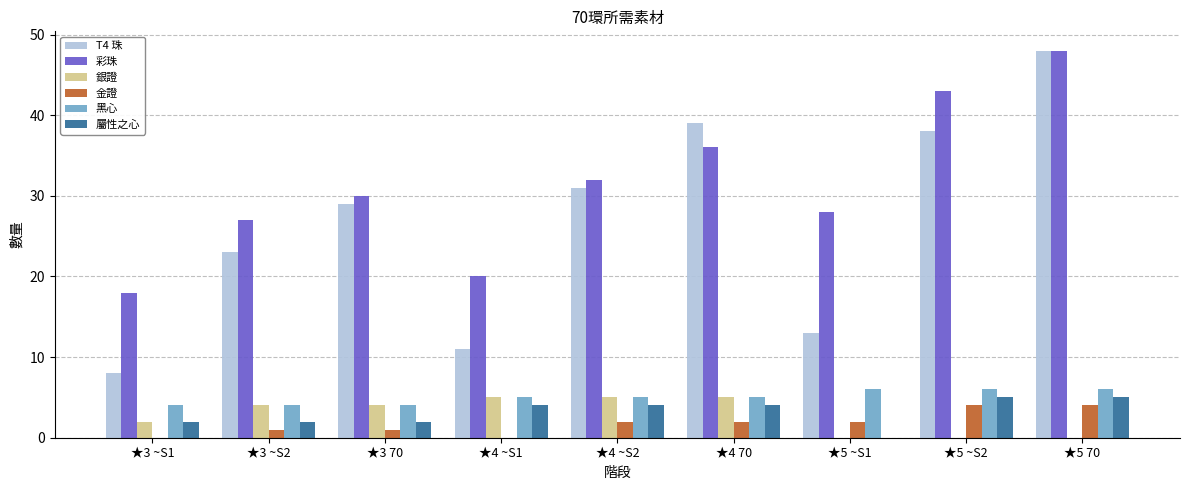

What is the total value across all series at ★4 70?

91